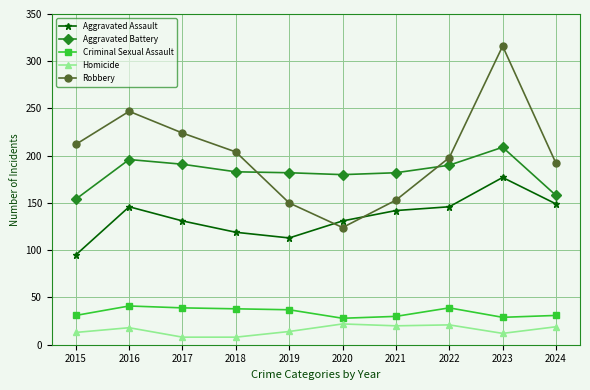

Where is the first local maximum for Homicide?

2016